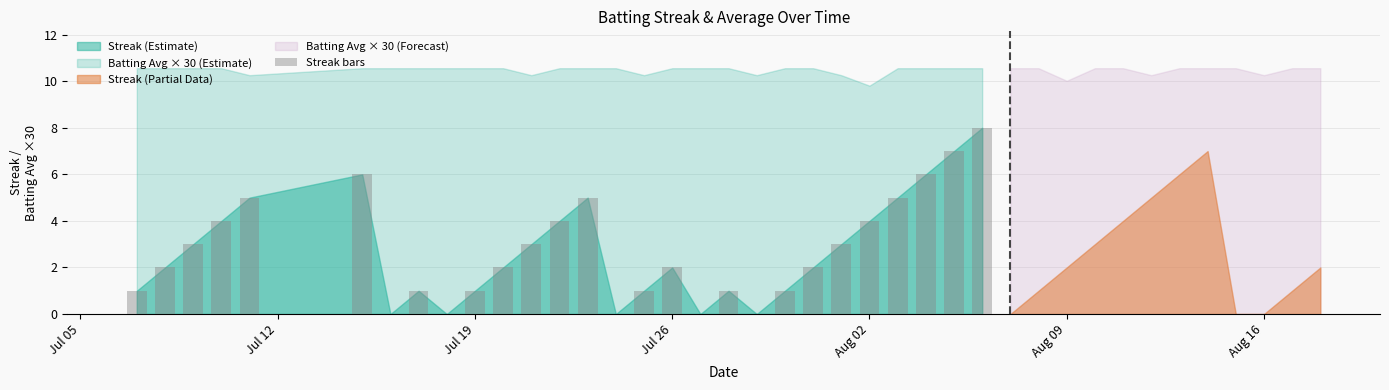

What is the sum of all values?

77